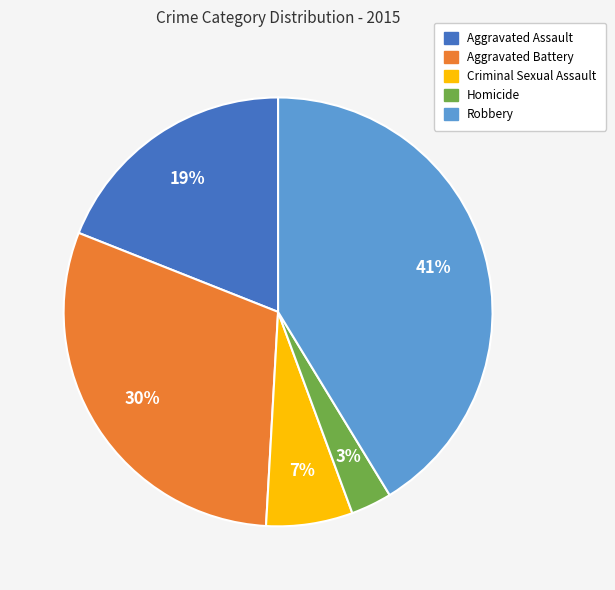

True or false: Robbery accounts for 41% of the total.

True